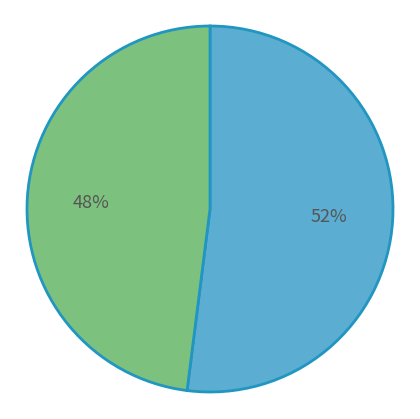

How many slices are in this pie chart?

2